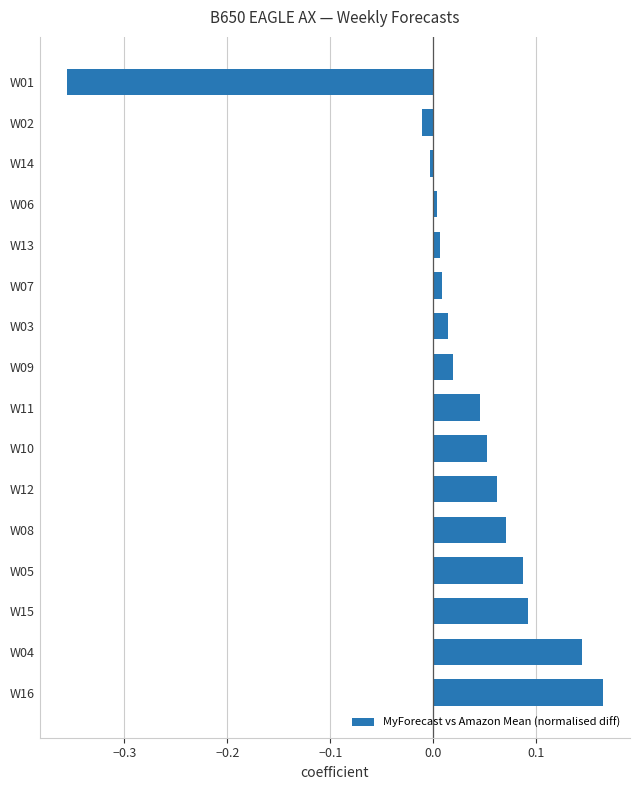

The chart shows a value of 0.0 at W13. True or false?

True